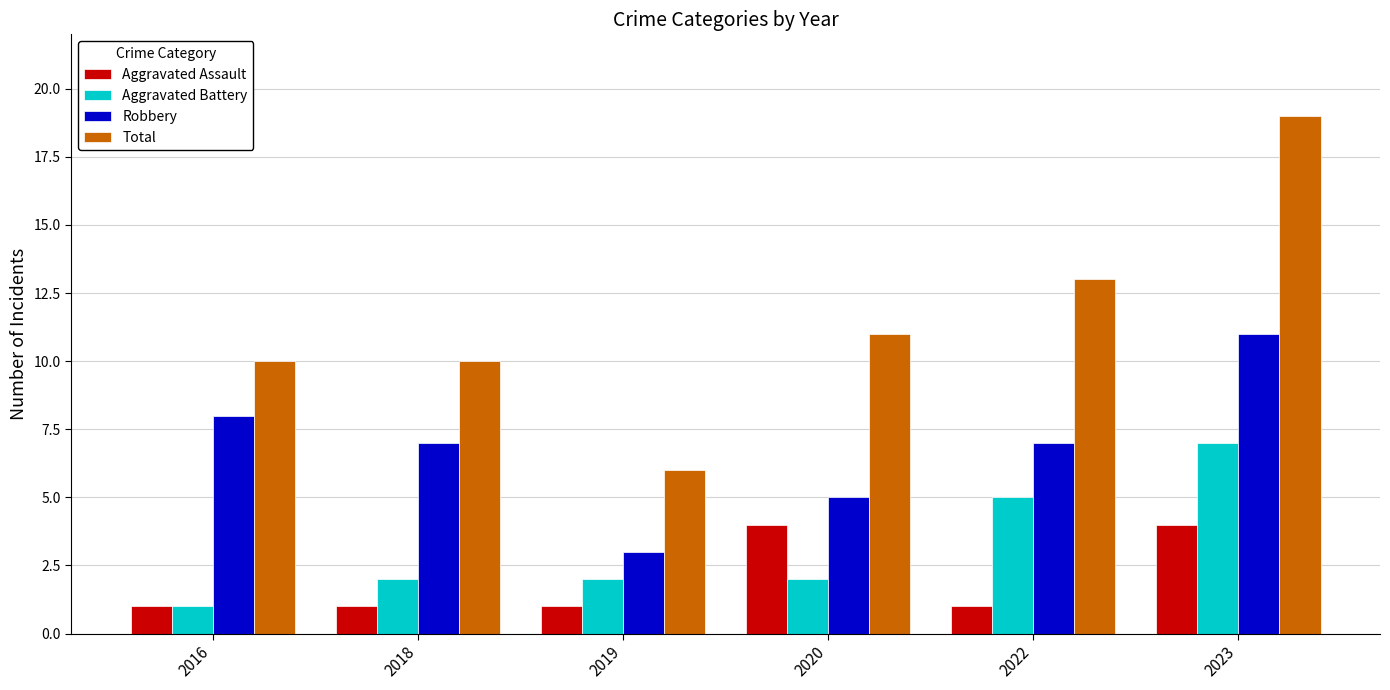

Are the bars grouped side by side (vs. stacked)?

Yes